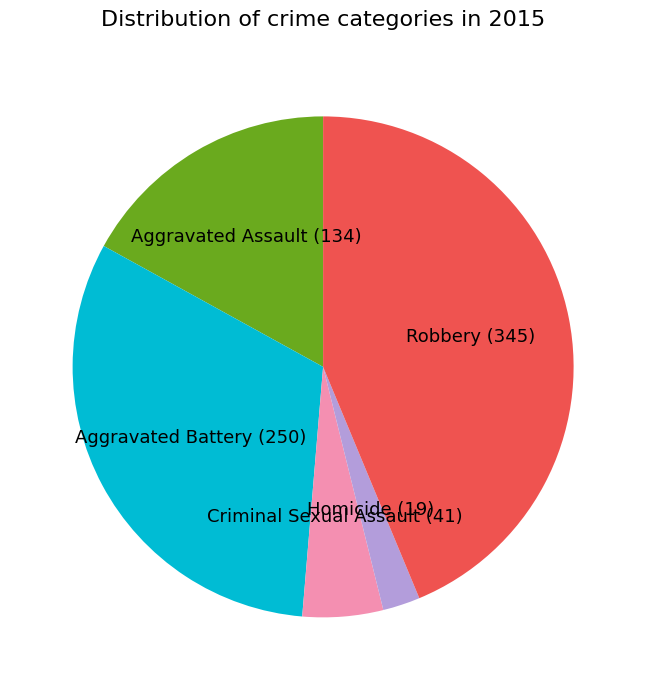

The Robbery slice represents 44% of the pie. True or false?

True